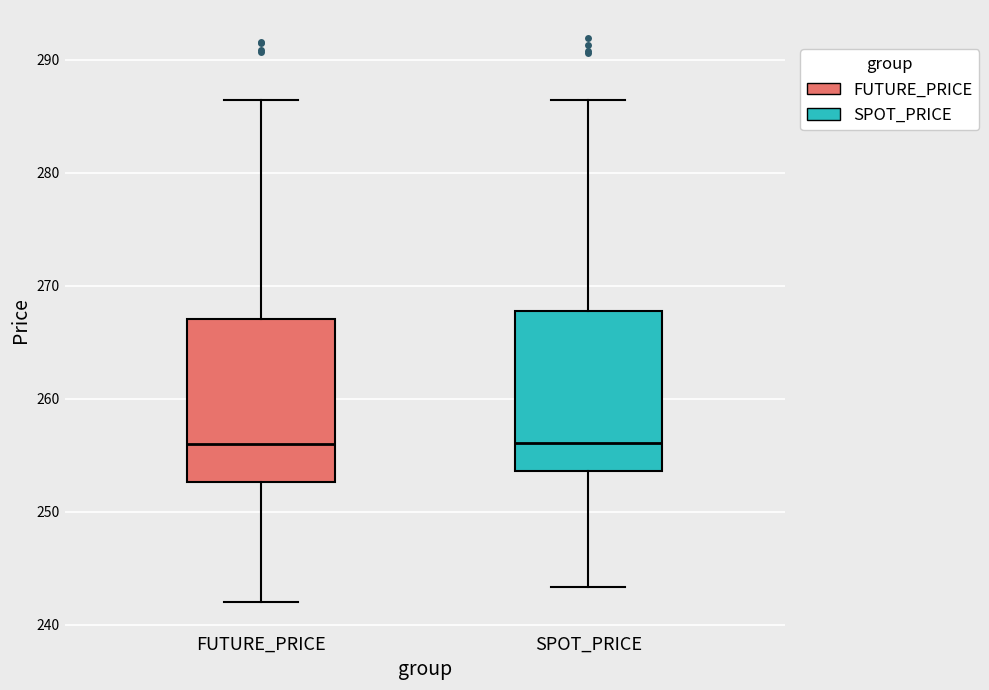

Where is the lower edge of the box for FUTURE_PRICE on the y-axis? The values are not printed on the chart, so give them approximately, as read against the axis.

253